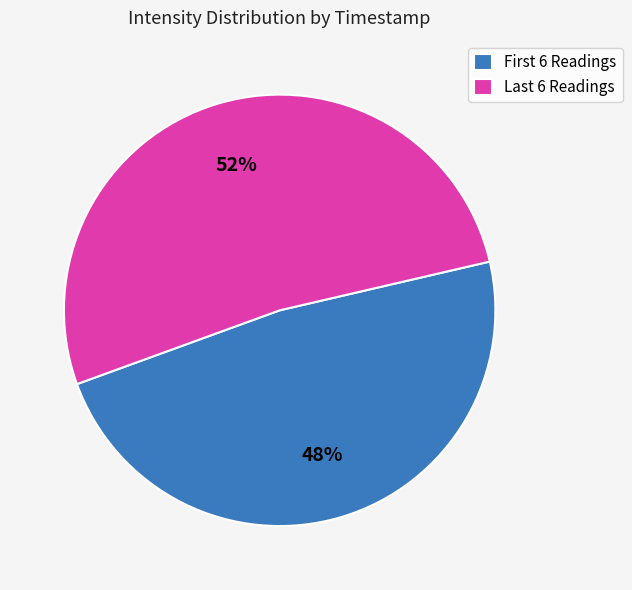

What is the smallest slice in the pie chart?

First 6 Readings